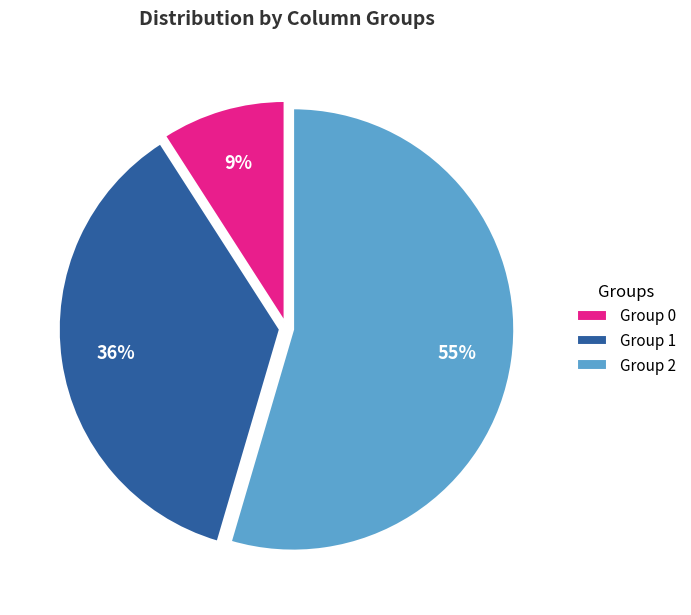

To the nearest percent, what is the average slice percentage?

33%